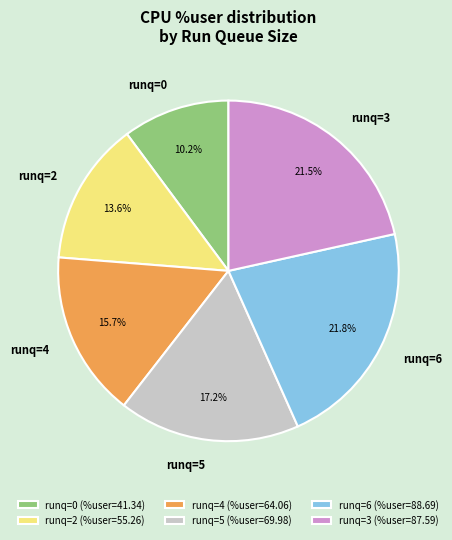

How many segments does this pie chart have?

6